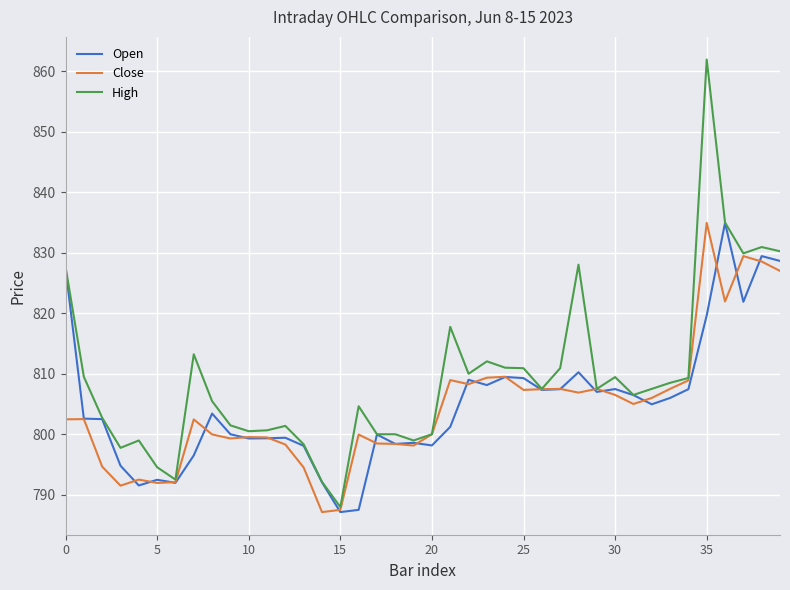

What is the lowest value of the High series?

788.0